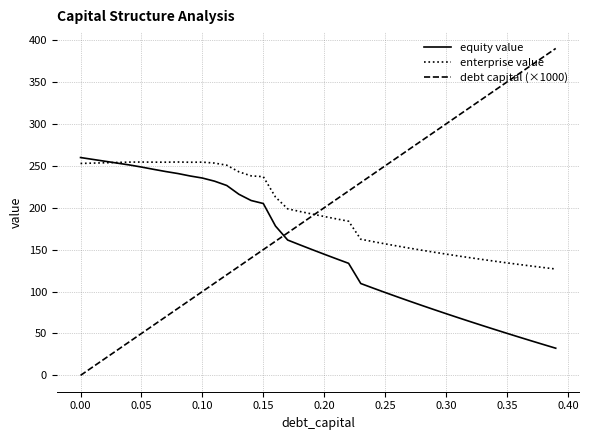

Count the number of data series in this chart.

3